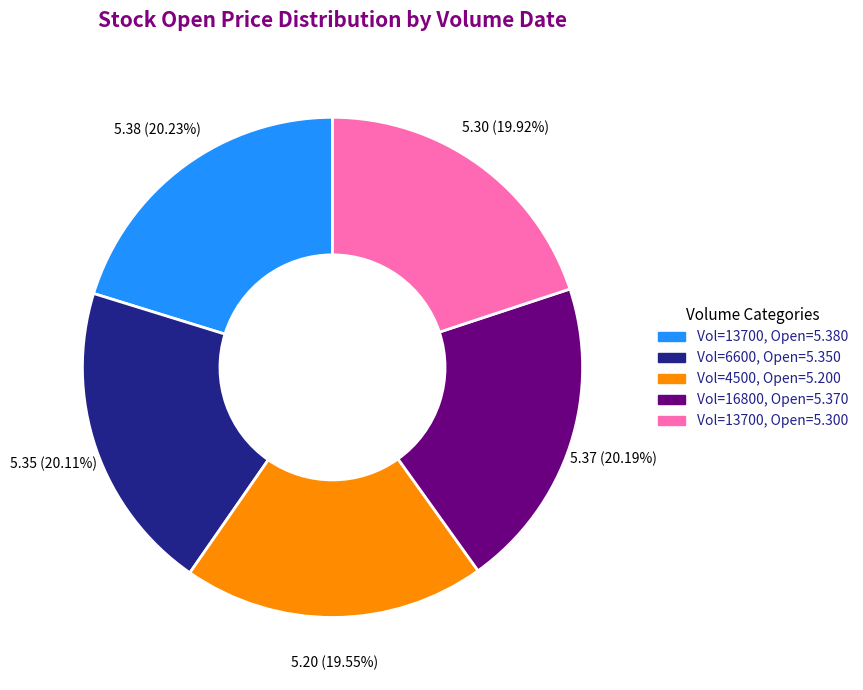

Rank the categories by value from lowest to highest.

Vol=4500, Open=5.200, Vol=13700, Open=5.300, Vol=6600, Open=5.350, Vol=16800, Open=5.370, Vol=13700, Open=5.380